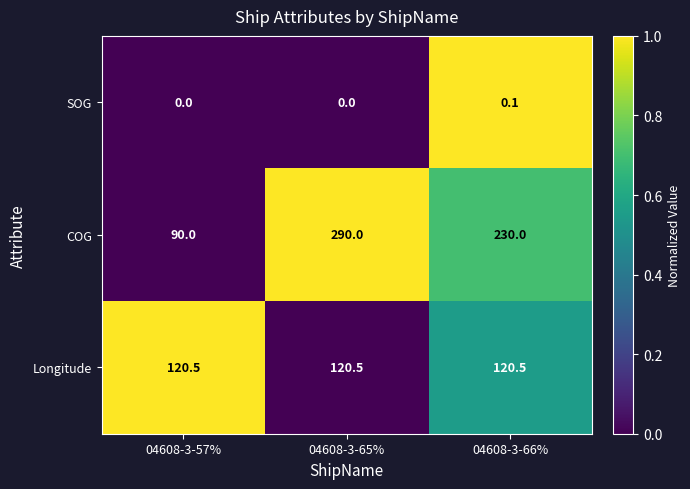

Reading left to right, what are all the values shown in this chart?

SOG: 0.0	0.0	0.1
COG: 90.0	290.0	230.0
Longitude: 120.5	120.5	120.5